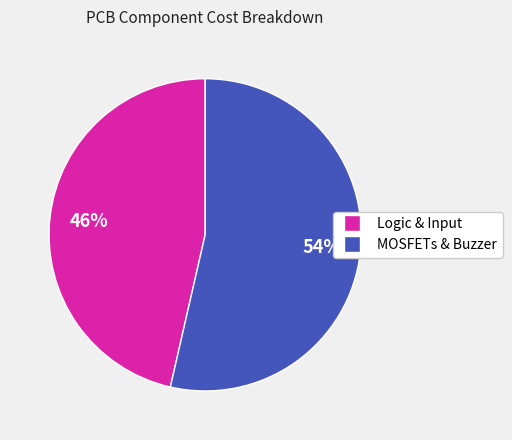

To the nearest percent, what is the average slice percentage?

50%